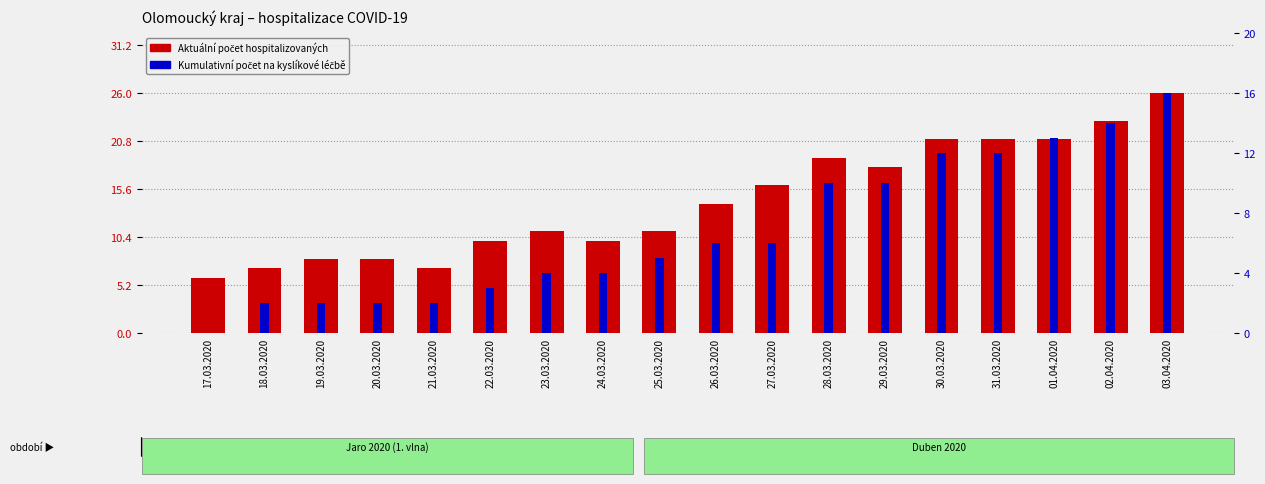

What is the difference between the highest and lowest values at 22.03.2020?

7